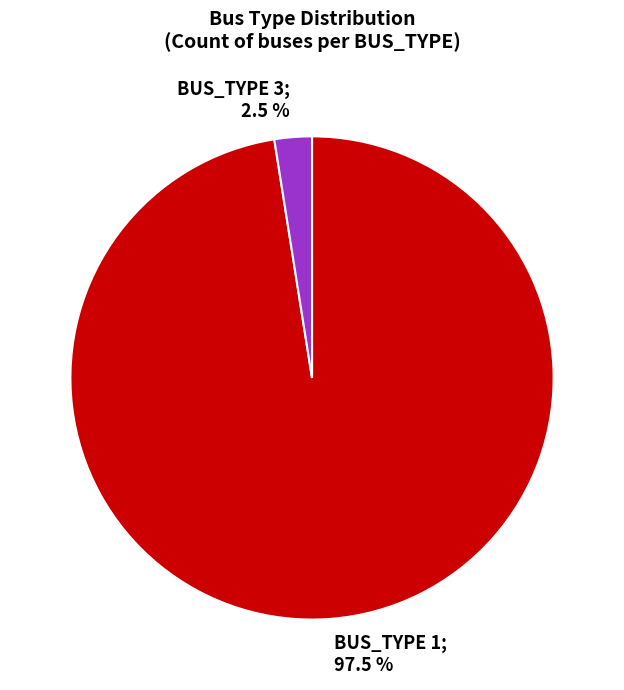

Rank the categories by value from lowest to highest.

BUS_TYPE 3, BUS_TYPE 1